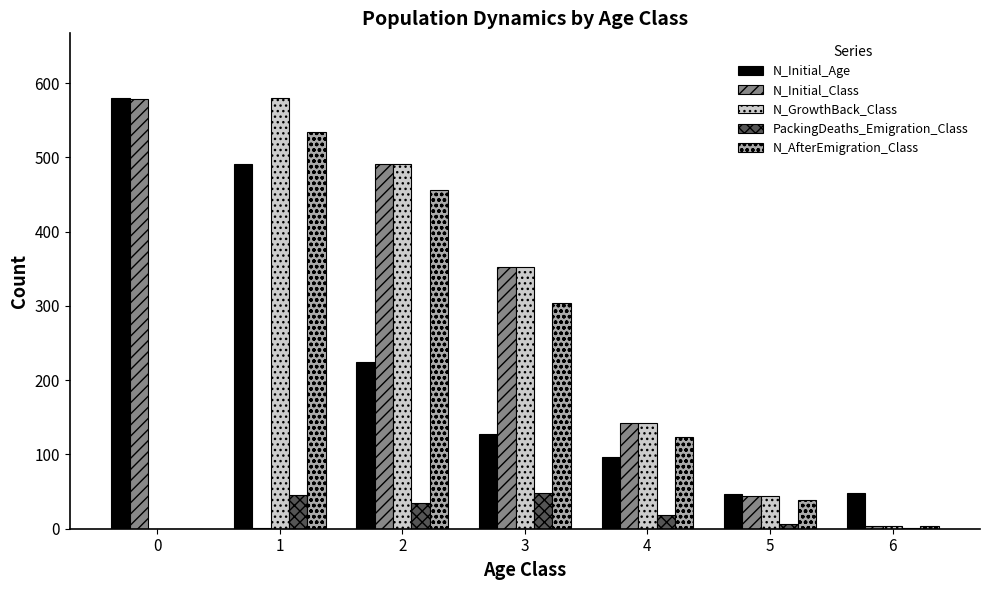

Between 1 and 5, which series saw the biggest shift?

N_GrowthBack_Class